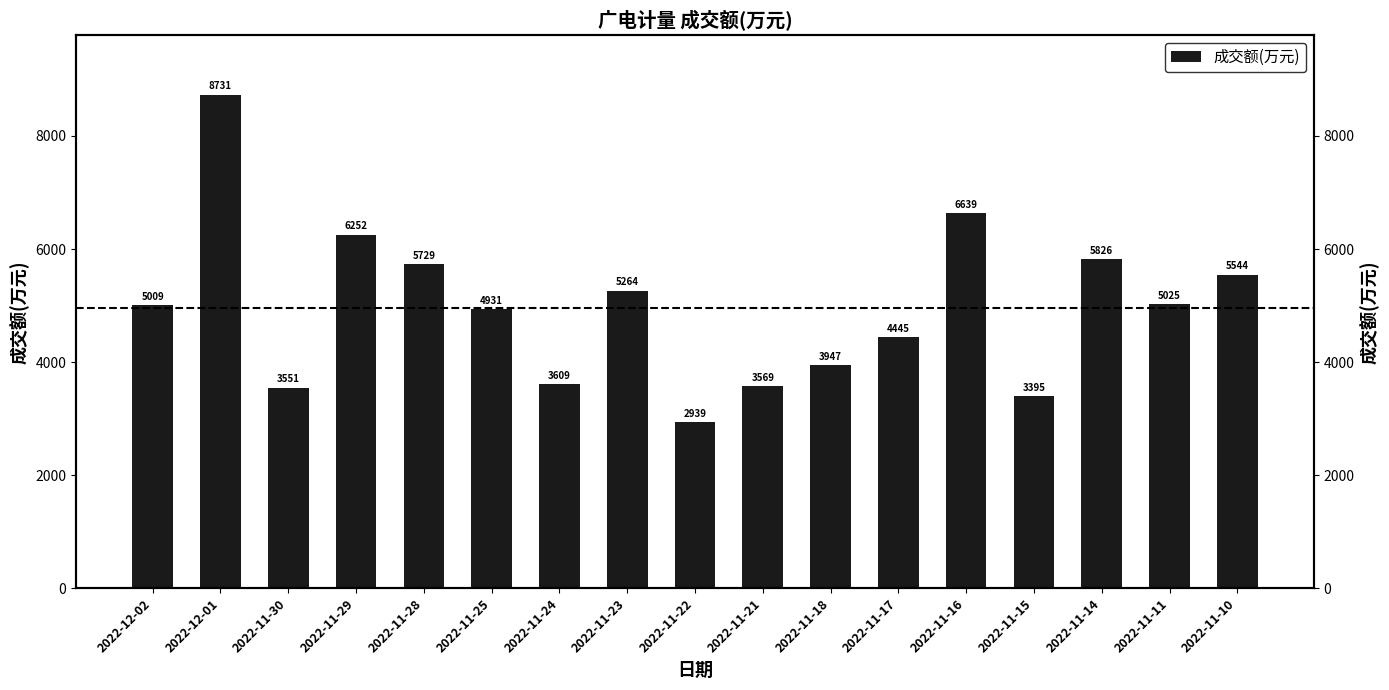

Which has a higher value, 2022-11-17 or 2022-11-16?

2022-11-16